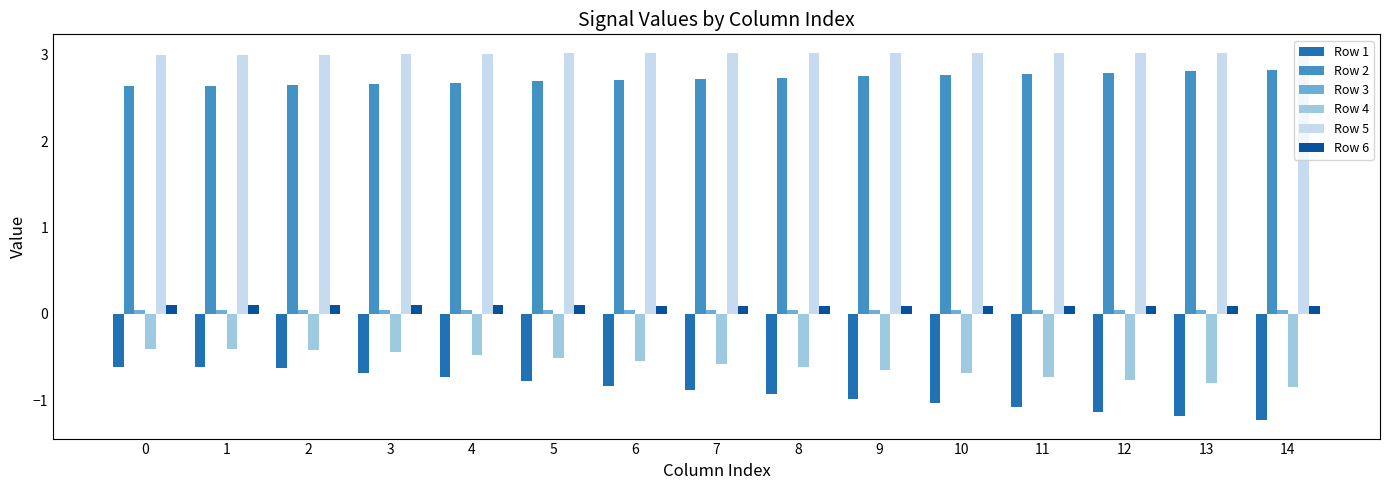

Which series has the largest total across all categories?

Row 5